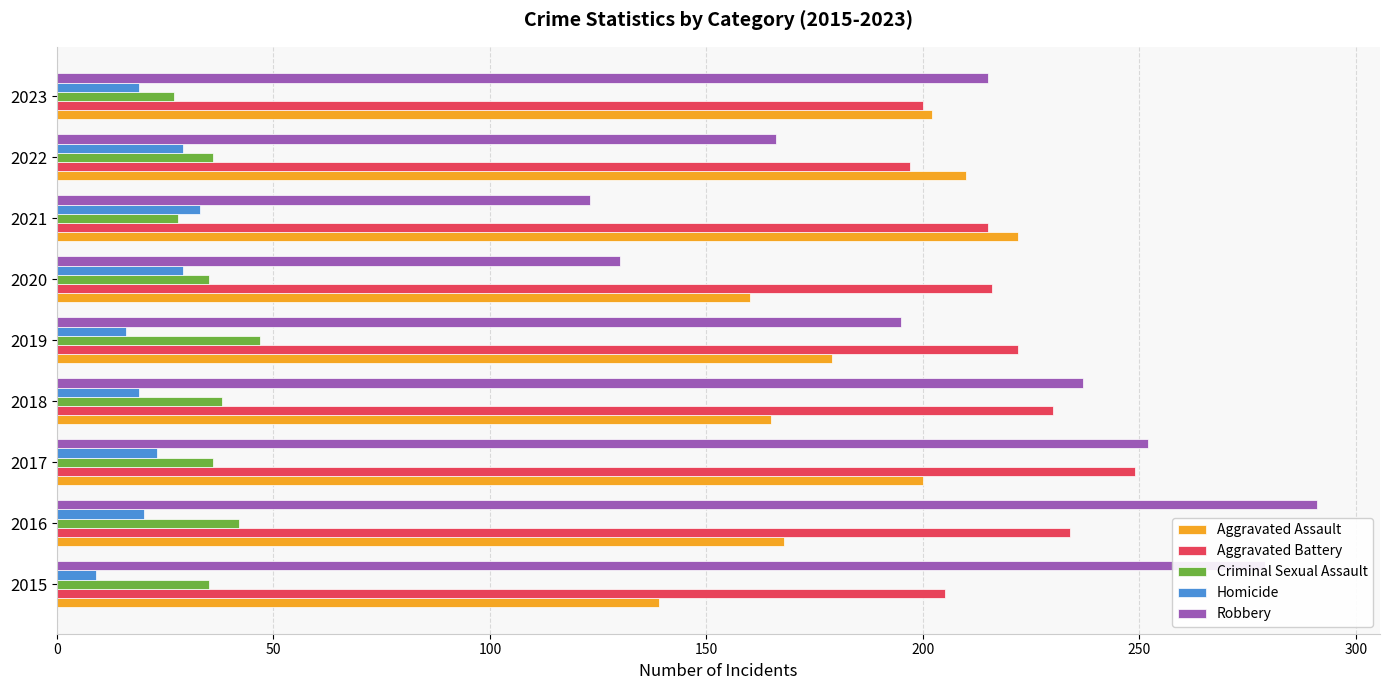

What is the sum of the Robbery values at 2020 and 2022?

296